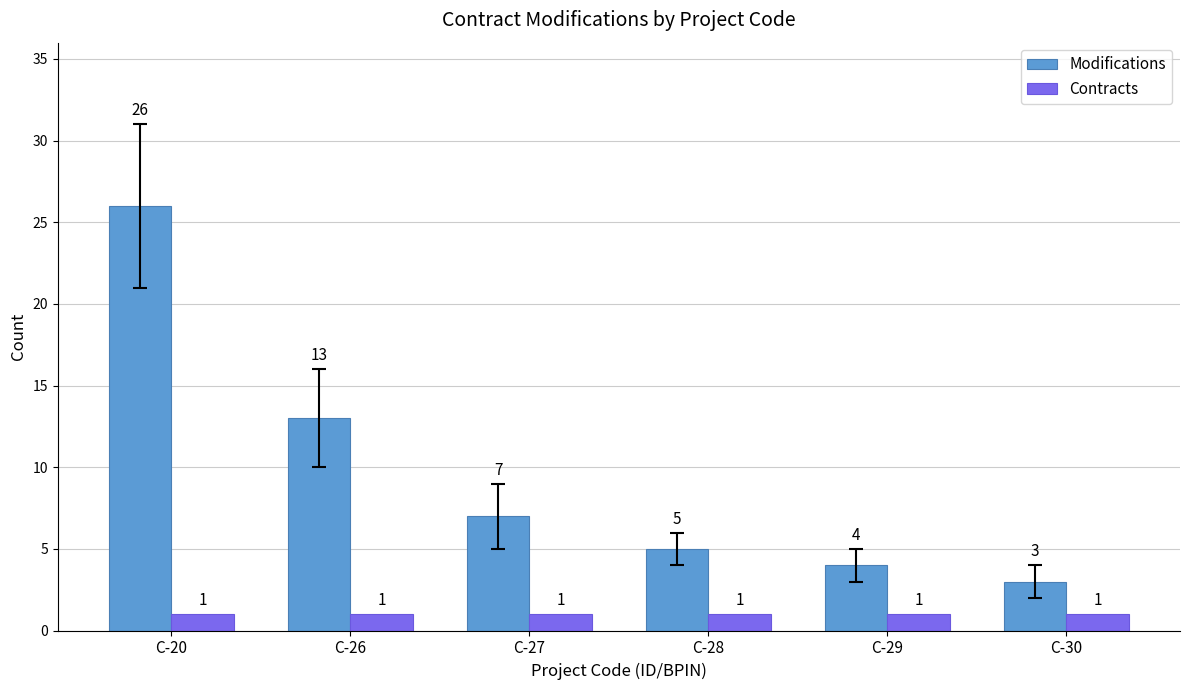

How many groups of bars are there?

6